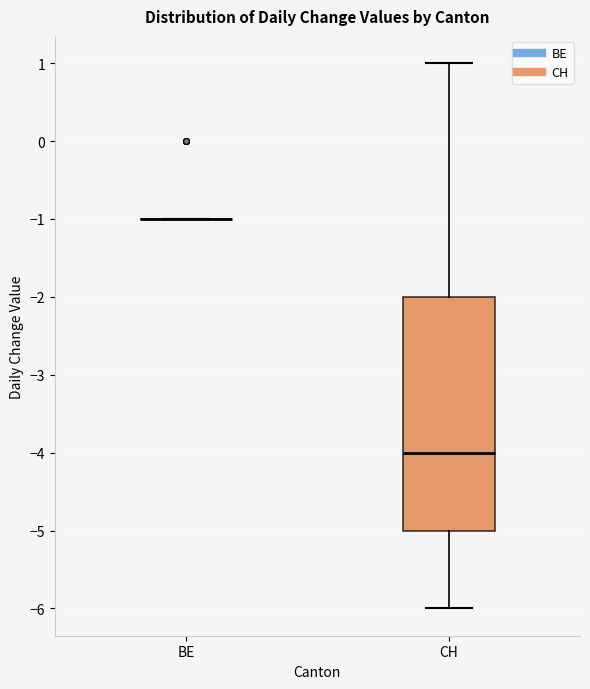

Reading left to right, read every box against the y-axis: the position of its median line, the range the box covers, and the ends of its whiskers. The values are not printed on the chart, so give them approximately, as read against the axis.

BE: box collapsed to a line at -1, whiskers -1 to -1
CH: median -4, box -5 to -2, whiskers -6 to 1